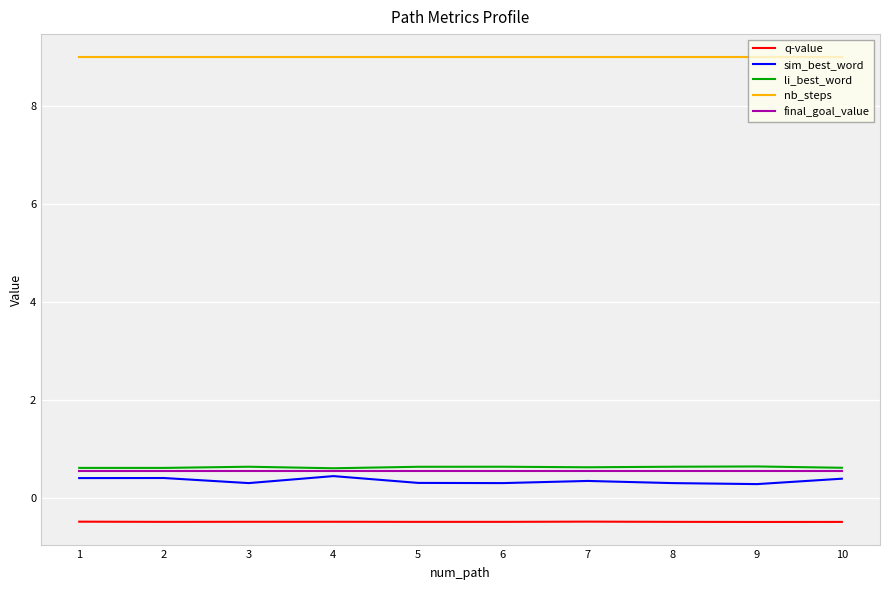

True or false: li_best_word and q-value intersect in this chart.

False